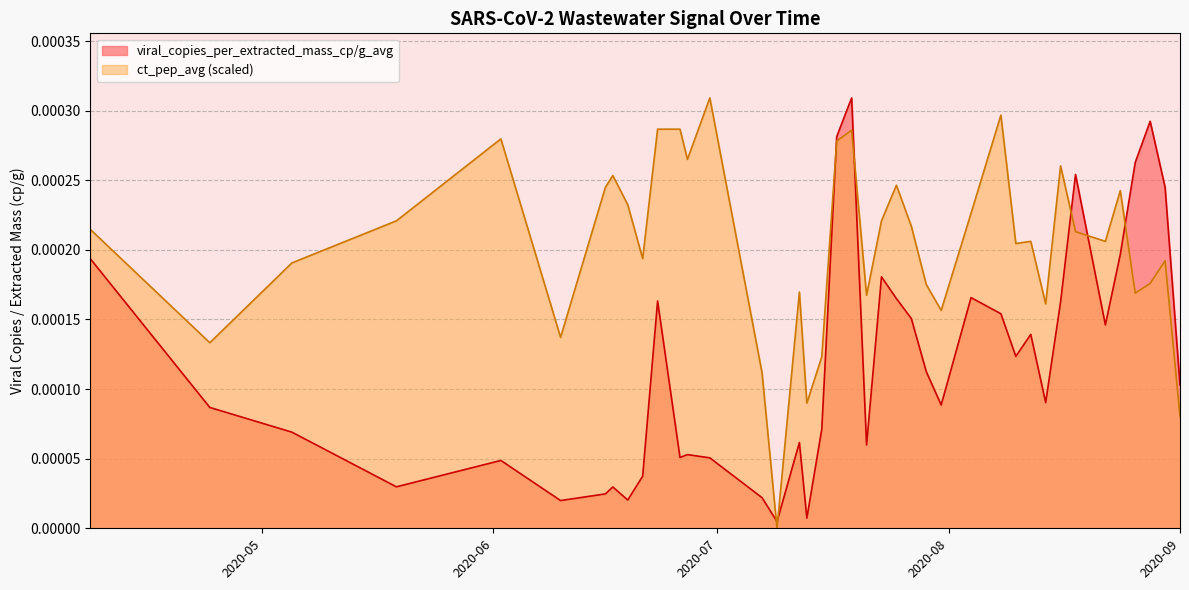

Does the chart have visible grid lines?

Yes